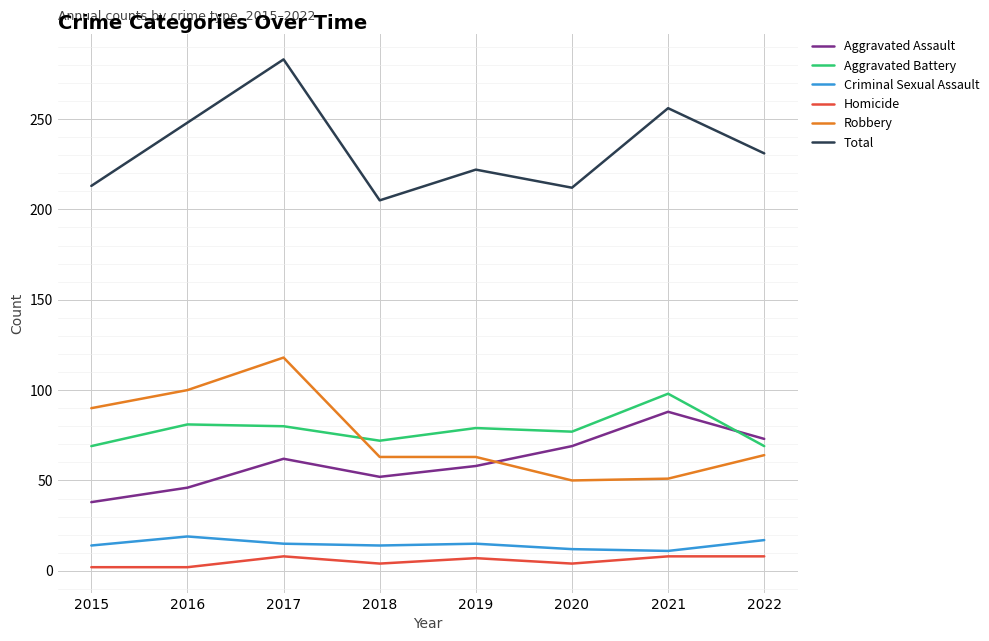

What is the sum of all Robbery values?

599